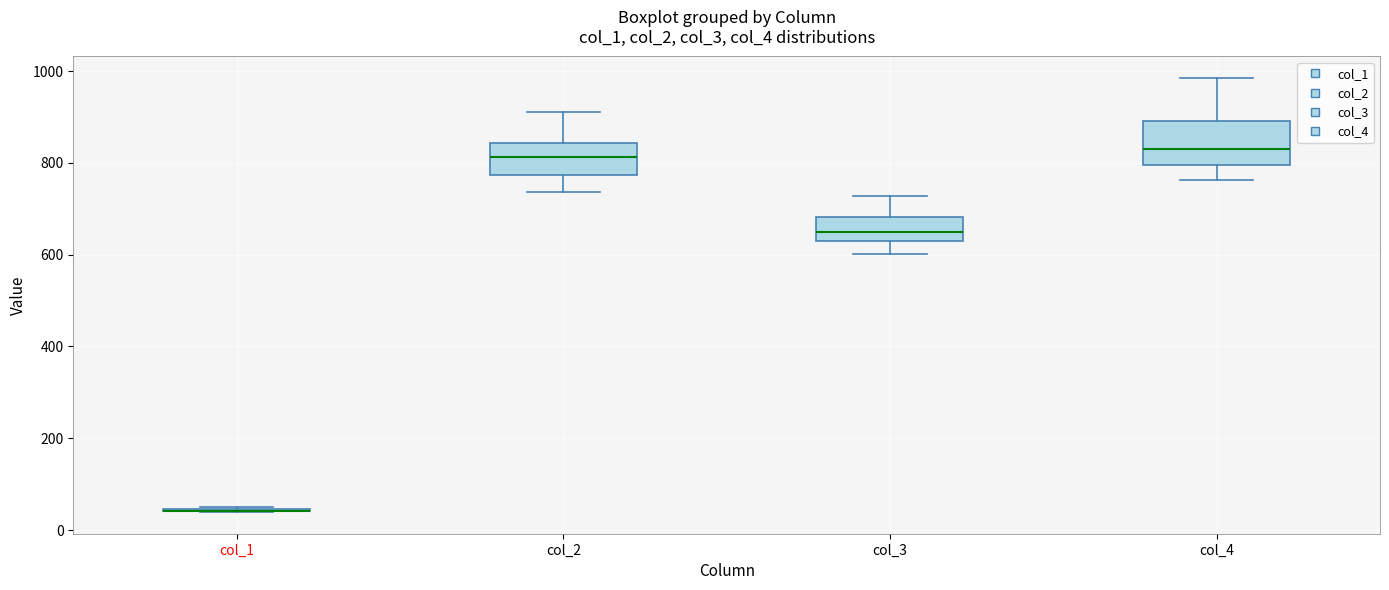

Which box is the tallest, from its lower edge to its upper edge?

col_4